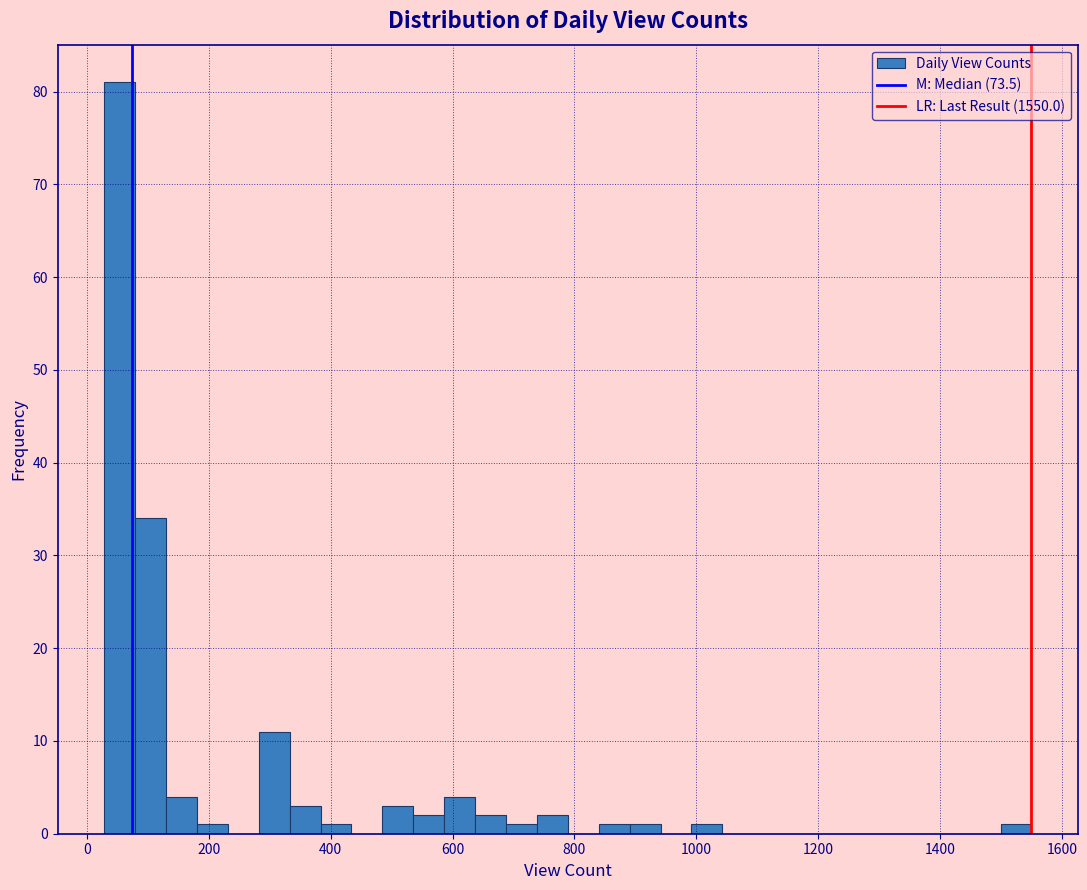

Around what value on the x-axis is the tallest bar? Give the approximate position of its centre, as read against the axis.

60